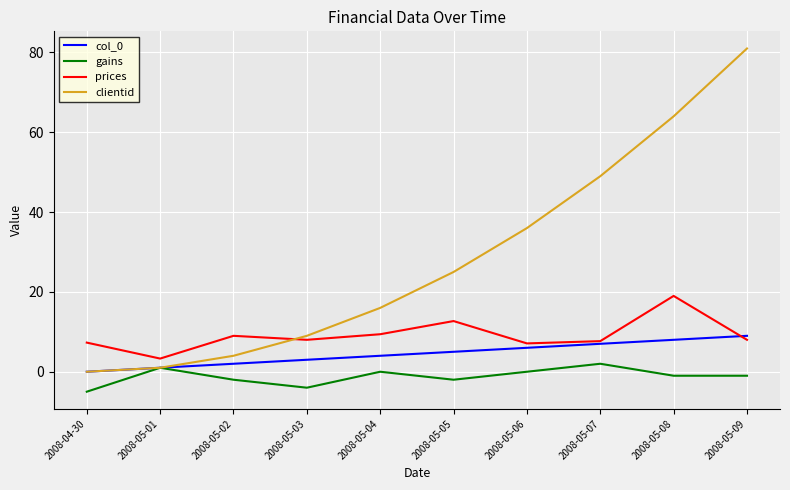

True or false: col_0 has a value of 0.0 at 2008-04-30.

True